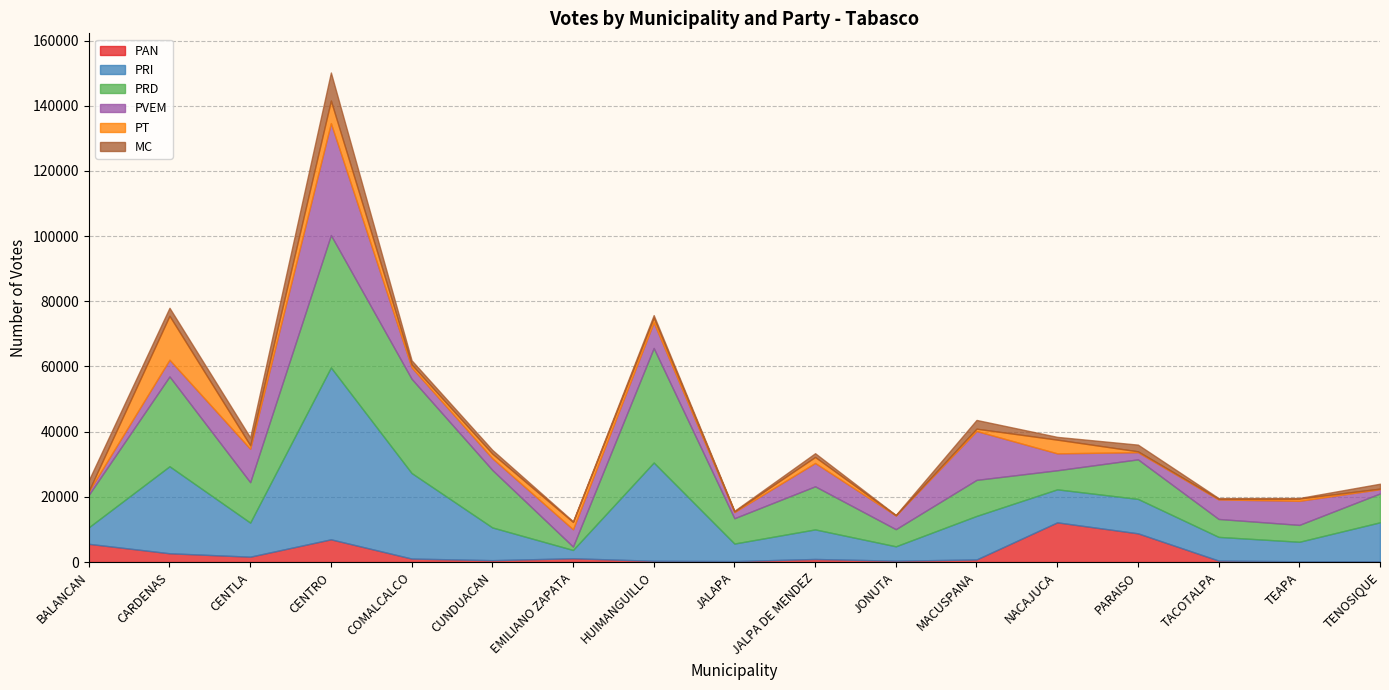

True or false: PAN and PRI cross at least once.

True